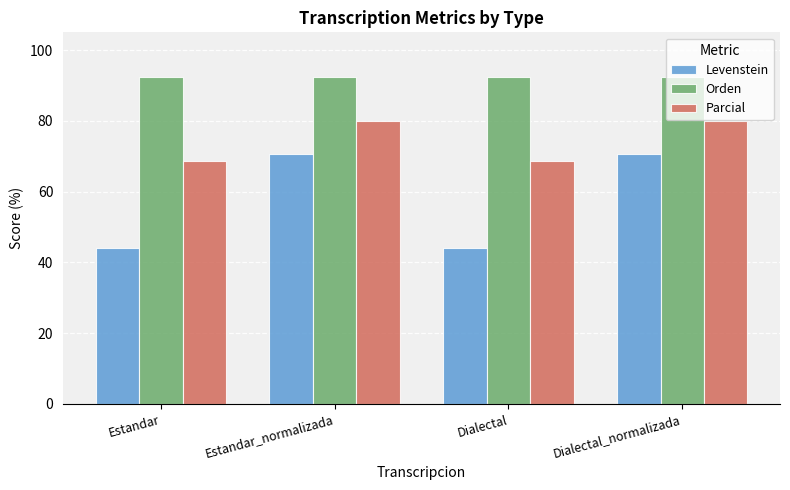

Are the bars grouped side by side (vs. stacked)?

Yes